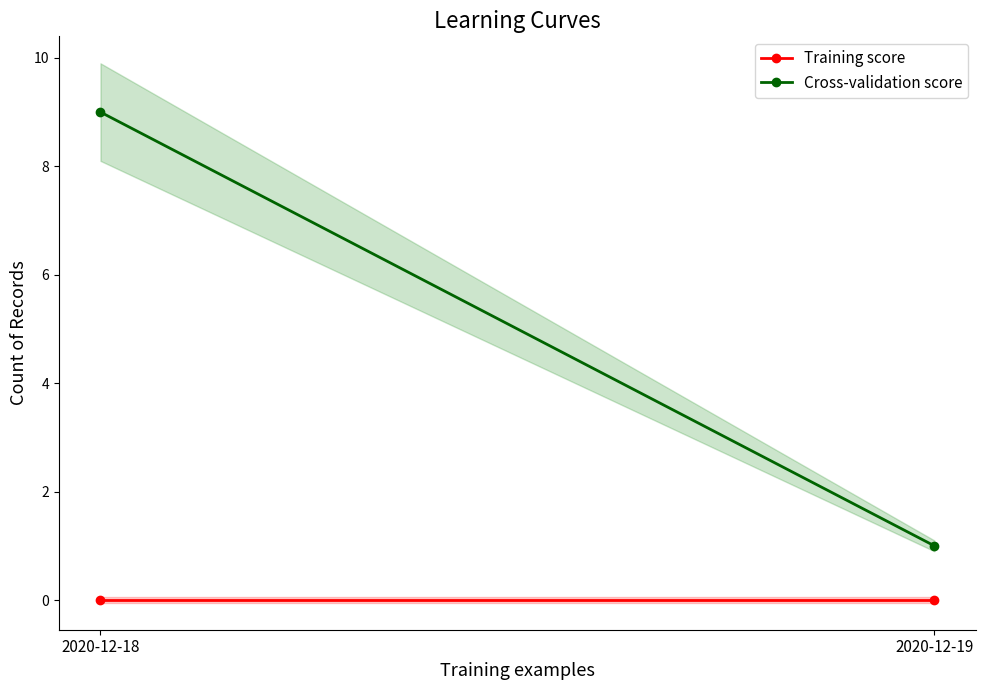

Between 2020-12-19 and 2020-12-18, which is larger?

2020-12-19